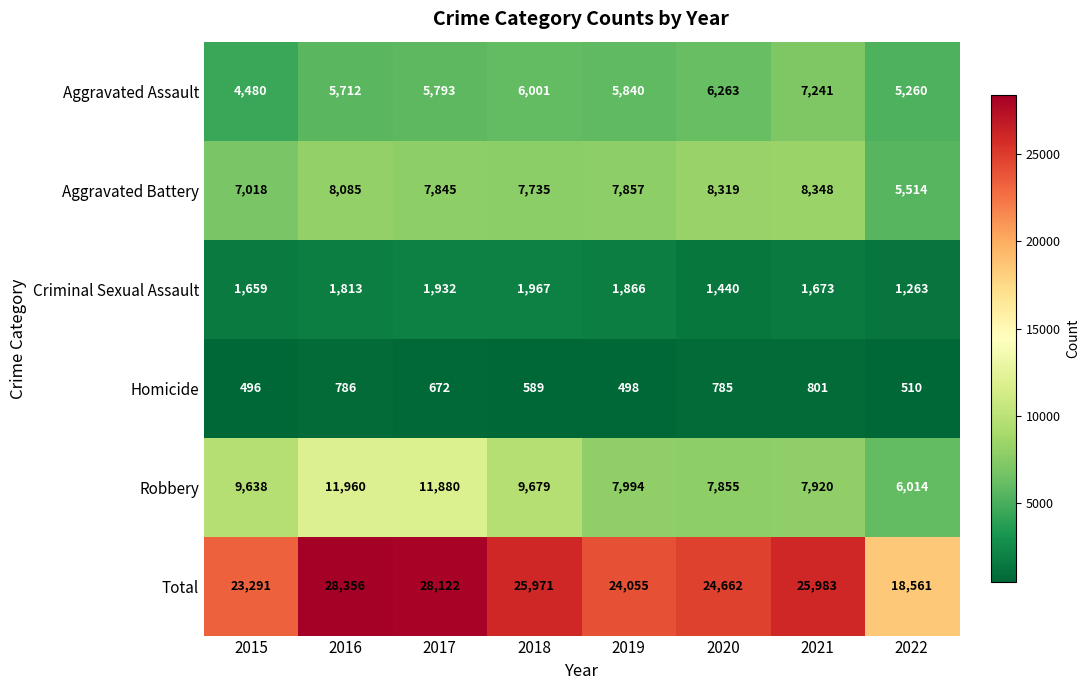

At how many categories does at least one series exceed 7139?

8